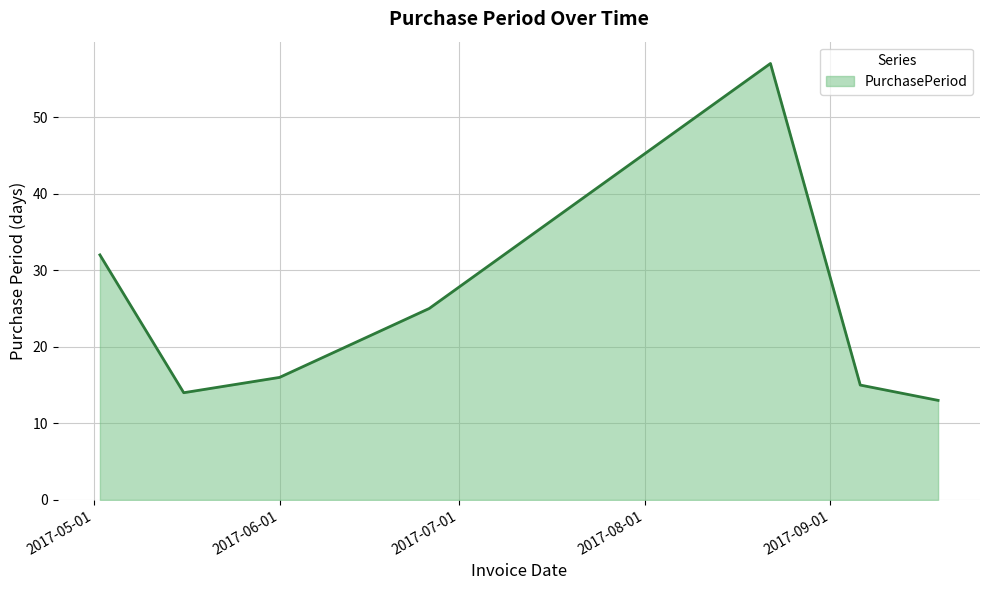

What is the minimum value shown in the chart?

13